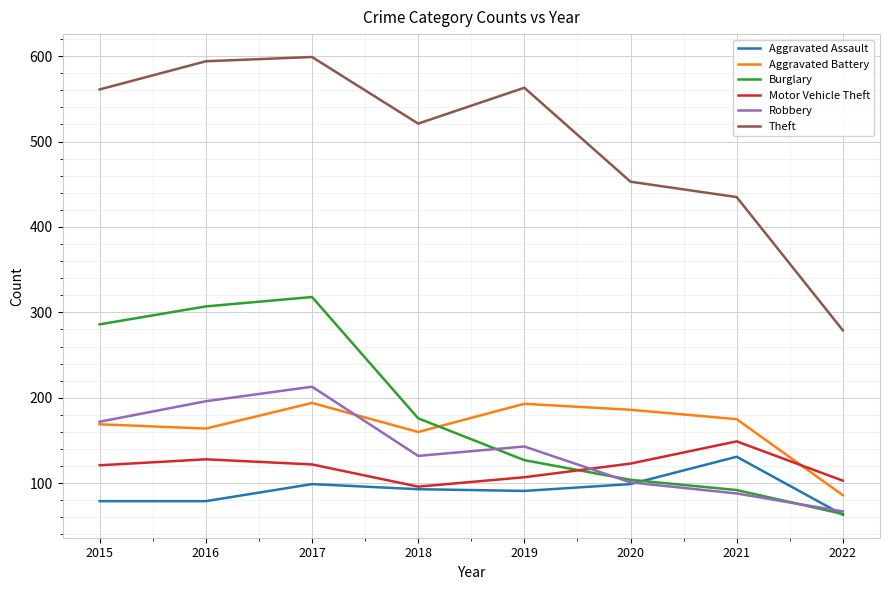

Which series changed the most between 2020 and 2022?

Theft